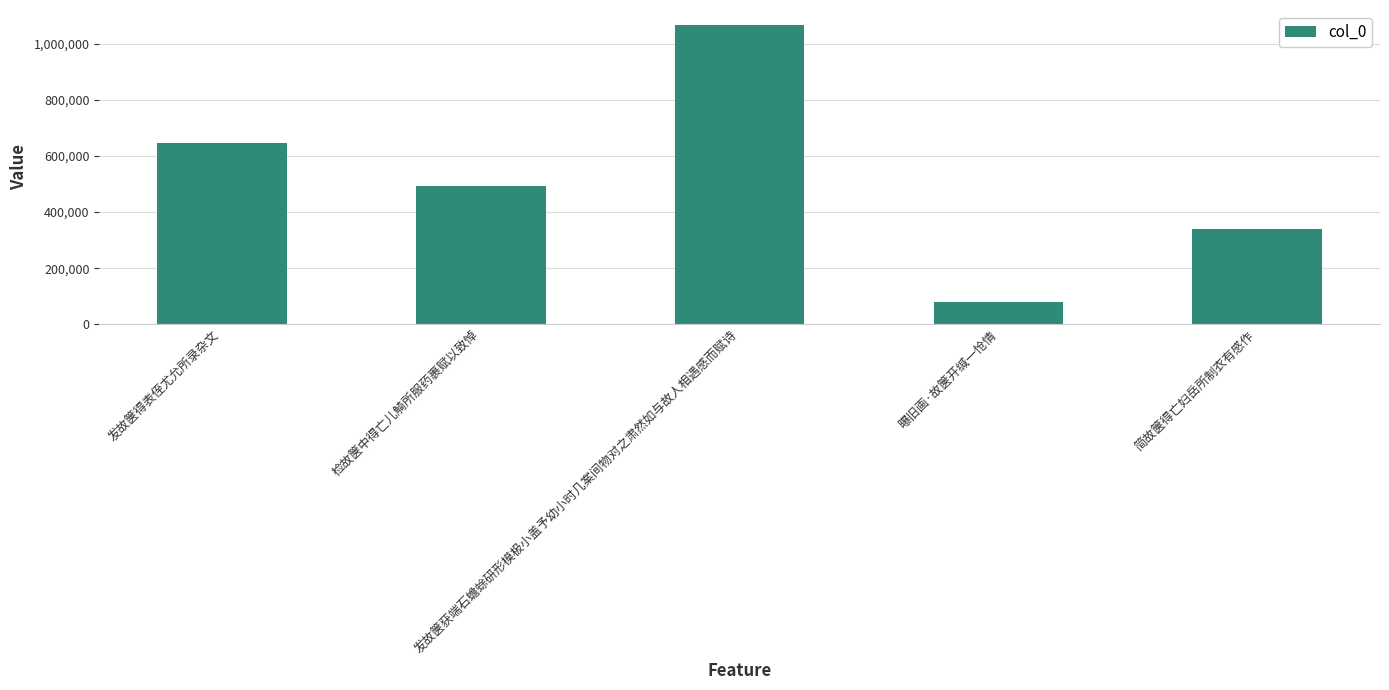

Are the bars horizontal?

No